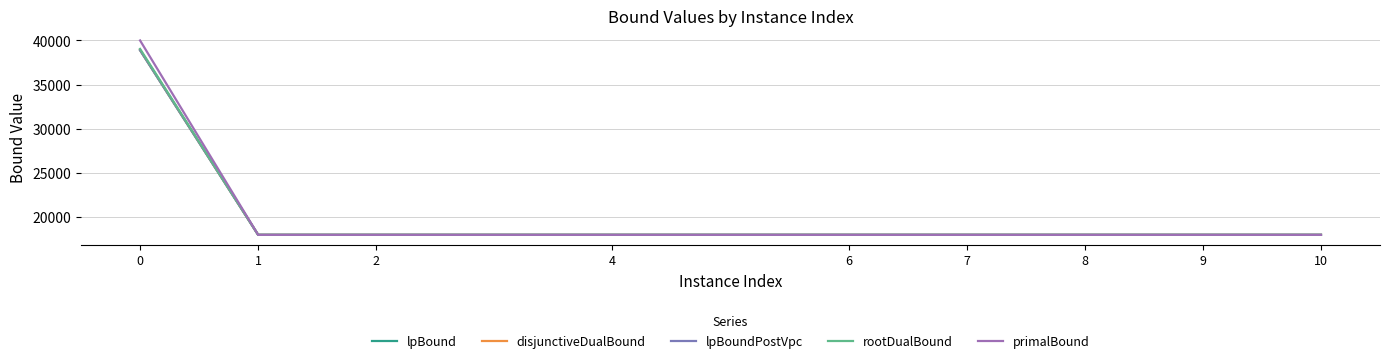

Rank the series by their maximum value, from lowest to highest.

lpBound, lpBoundPostVpc, disjunctiveDualBound, rootDualBound, primalBound